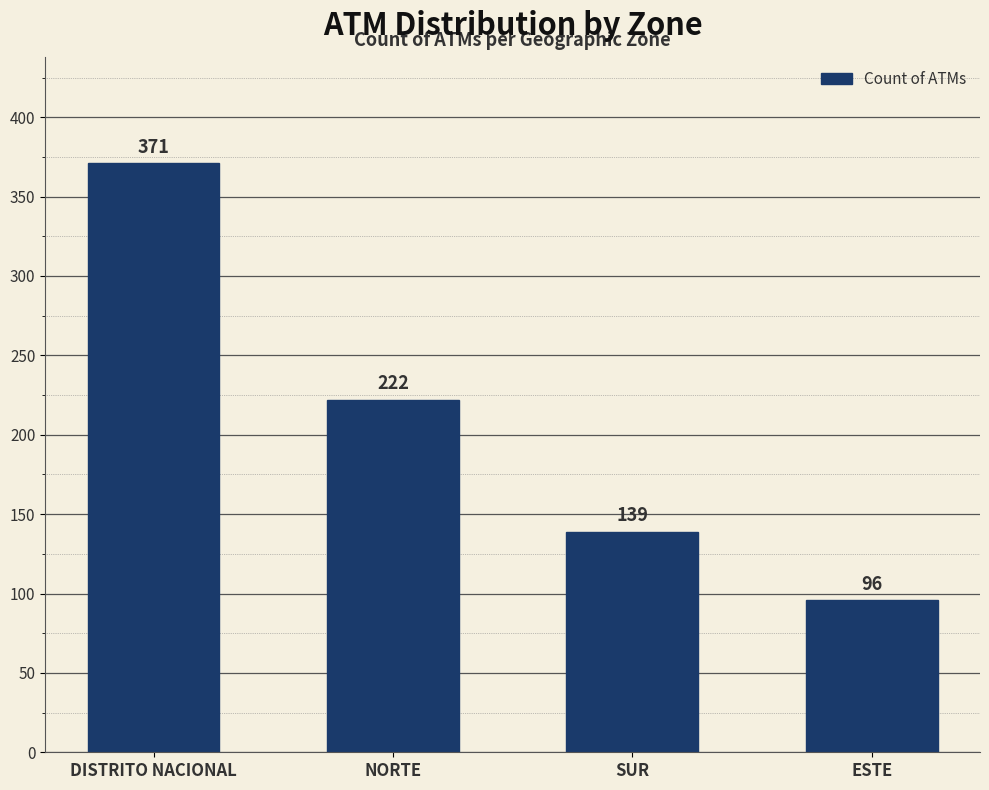

Count the values in the range 139 to 371.

3